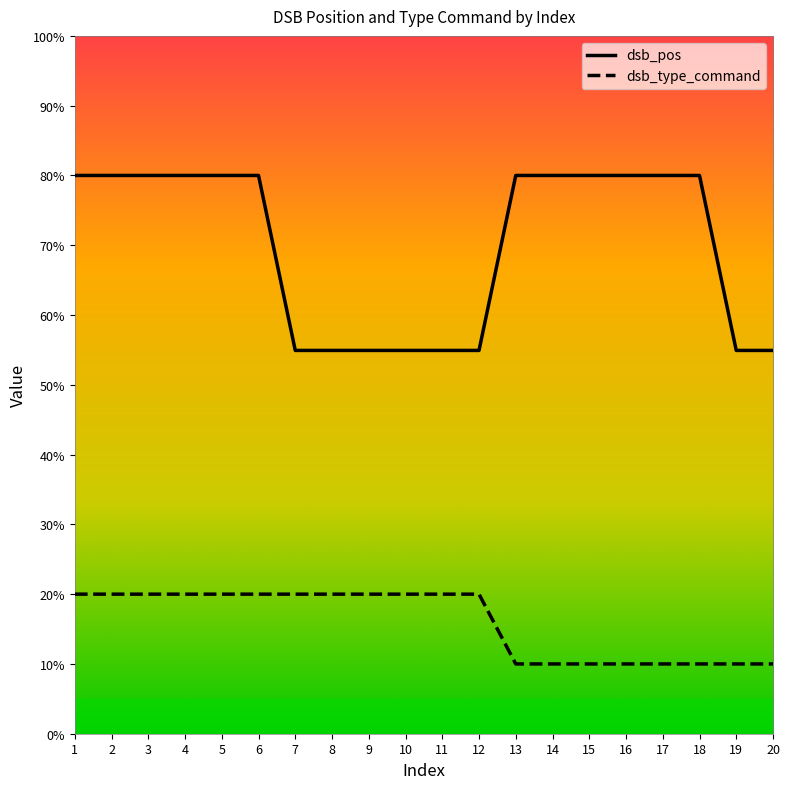

True or false: dsb_pos and dsb_type_command intersect in this chart.

False